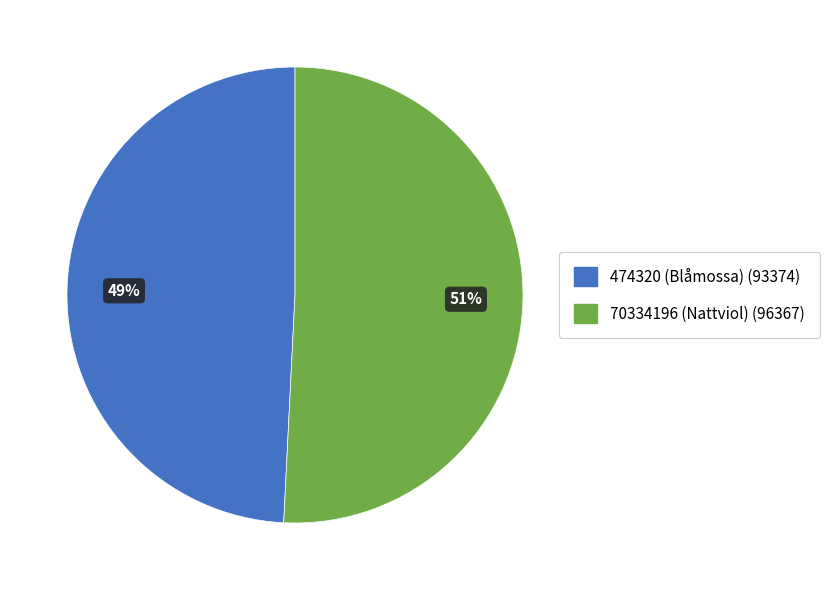

How many segments does this pie chart have?

2